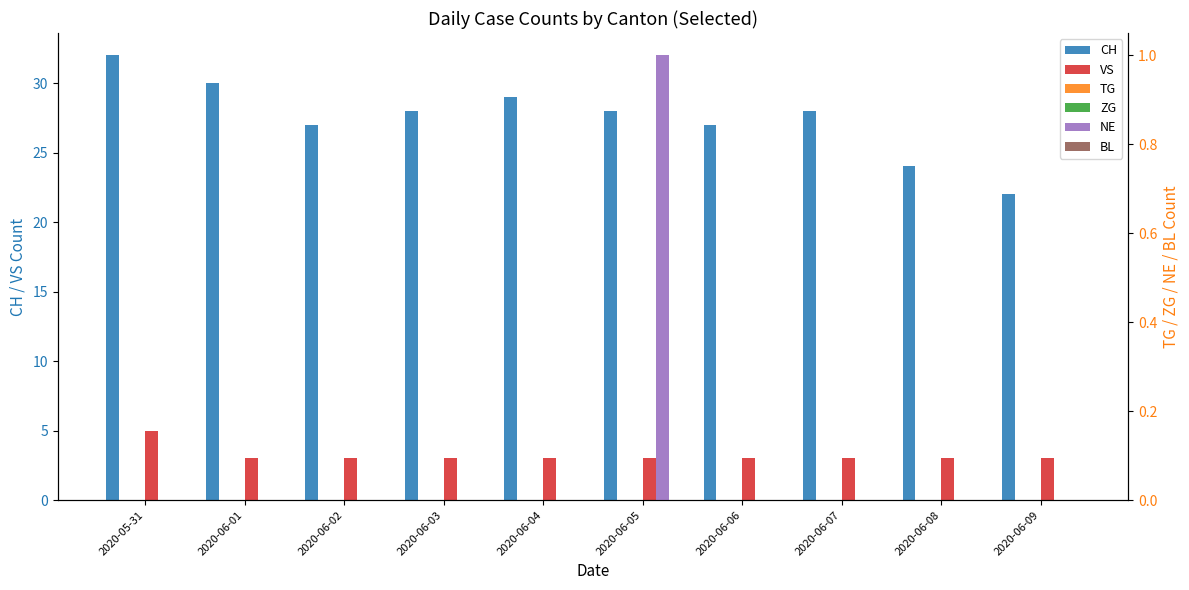

What is the difference between the highest and lowest values at 2020-06-03?

28